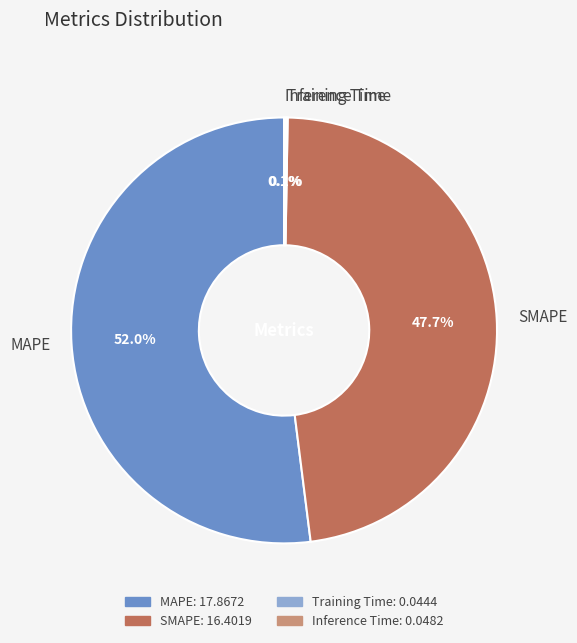

What portion of the pie excludes SMAPE?

52.3%